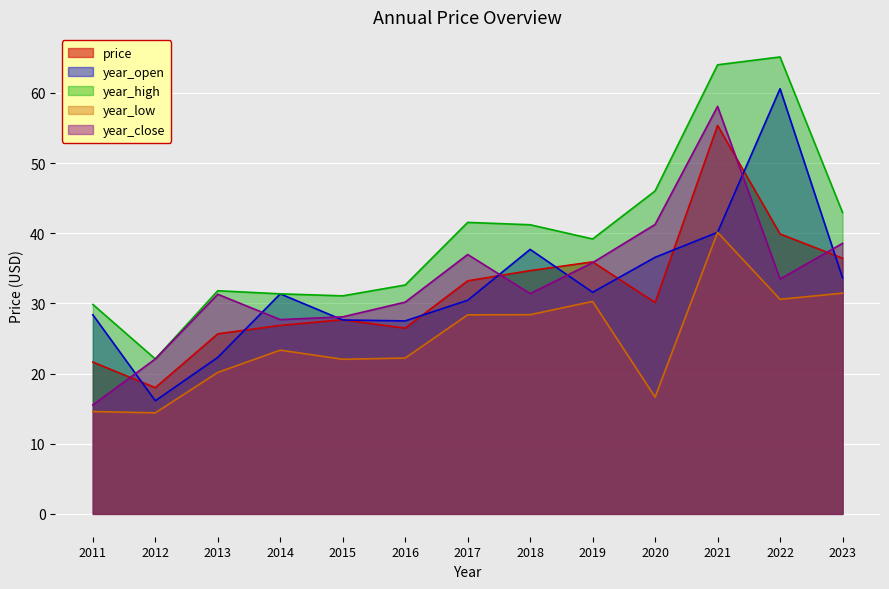

Does the chart display data point markers on the line(s)?

No